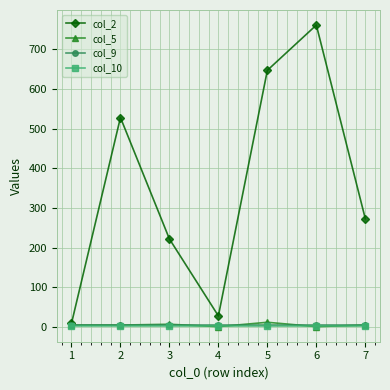

At which label does col_2 reach its minimum?

1